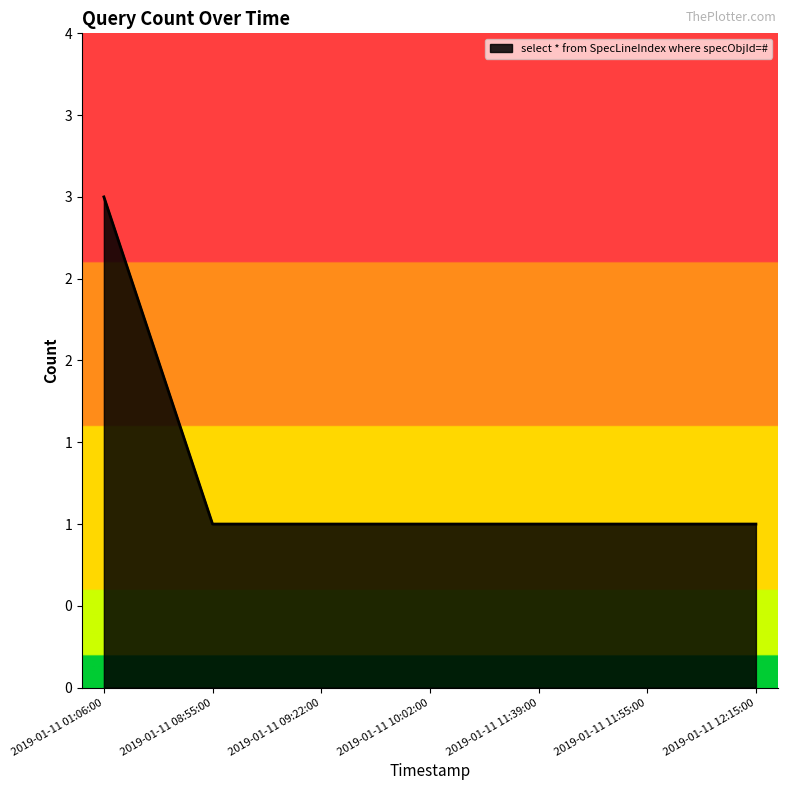

What is the sum of all values?

9